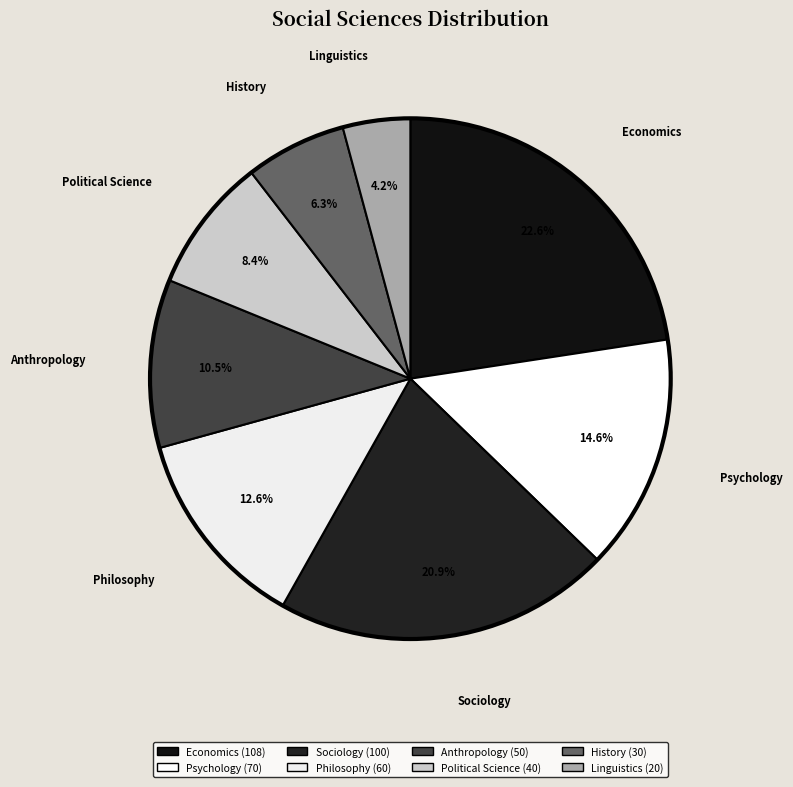

What is the largest slice in the pie chart?

Economics